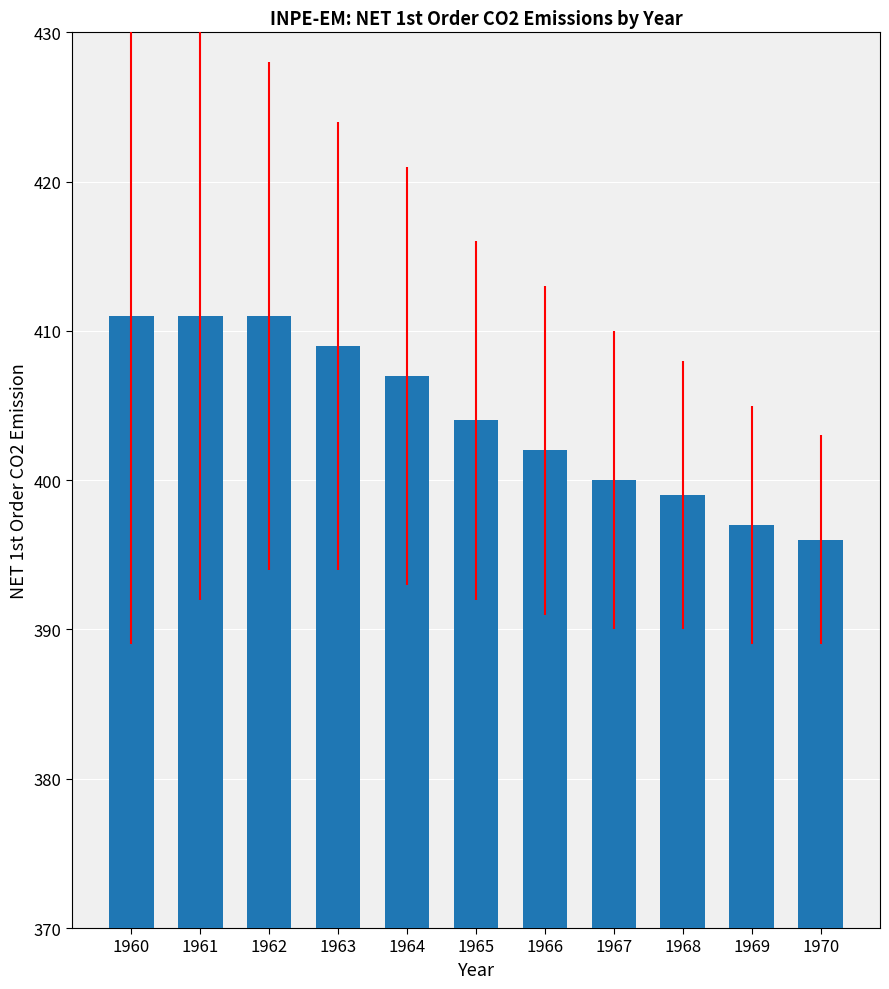

True or false: the data shows 604 at 1962.

False